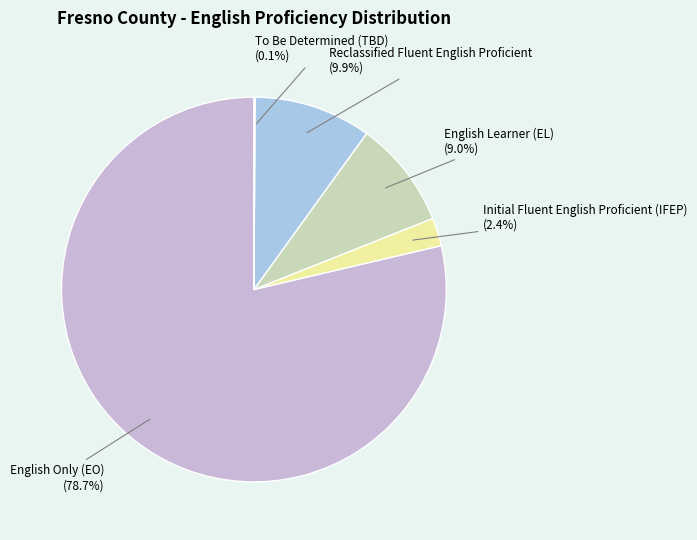

Does English Only (EO) account for over 50% of the chart?

Yes